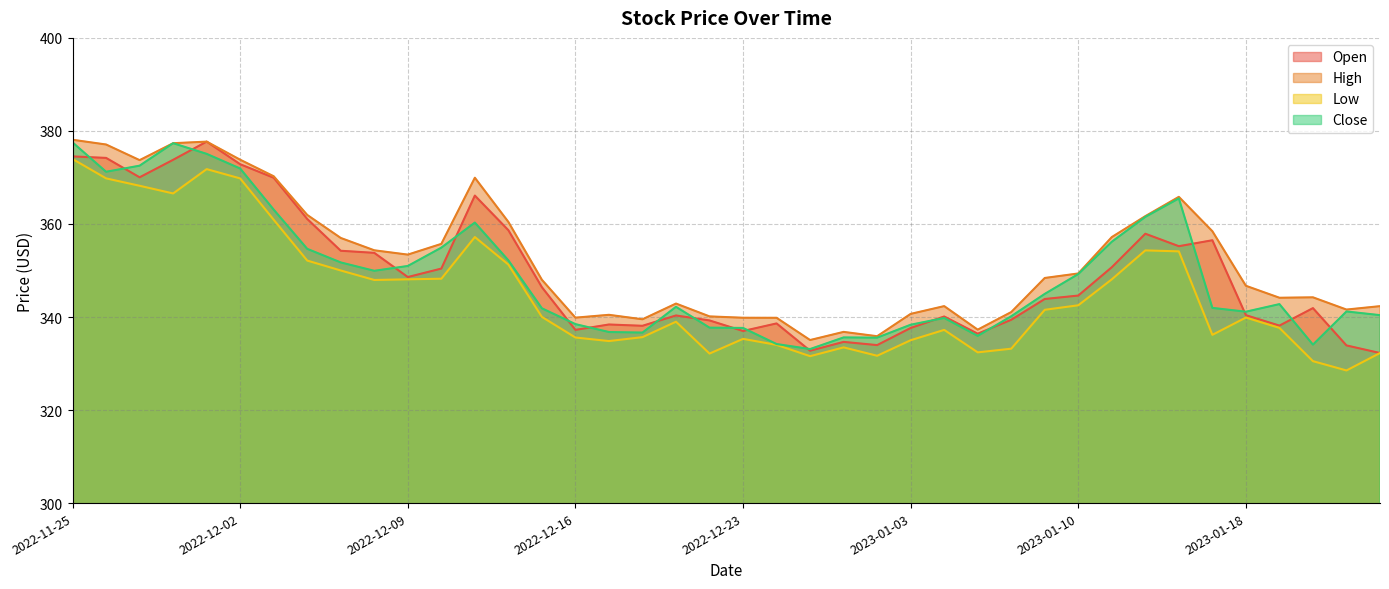

Reading right to left, what are all the values shown in this chart?

Open: 332.3	333.9	341.9	338.1	340.4	356.5	355.2	357.9	350.7	344.6	343.9	339.4	336.4	340.1	337.6	334.0	334.6	332.8	338.6	337.0	339.3	340.3	338.1	338.4	337.2	346.4	358.7	366.1	350.4	348.6	353.8	354.2	361.1	369.9	372.8	377.7	373.8	370.0	374.2	374.5
High: 342.3	341.6	344.2	344.1	346.7	358.4	365.8	361.7	357.2	349.4	348.4	341.1	337.3	342.3	340.7	335.9	336.8	335.1	339.8	339.8	340.1	342.9	339.5	340.5	339.9	348.0	360.4	369.9	355.7	353.4	354.3	357.0	361.9	370.2	373.8	377.7	377.4	373.7	377.1	378.1
Low: 332.3	328.5	330.5	337.7	339.9	336.2	354.1	354.3	348.1	342.5	341.6	333.2	332.4	337.2	335.0	331.7	333.5	331.6	334.0	335.3	332.1	339.0	335.7	334.8	335.6	340.0	351.3	357.2	348.2	348.1	348.0	350.0	352.1	360.9	369.8	371.8	366.6	368.2	369.8	374.0
Close: 340.4	341.2	334.1	342.8	341.1	342.0	365.5	361.5	356.2	349.2	345.0	340.2	335.9	339.8	338.3	335.6	335.6	333.1	334.2	337.6	337.7	342.2	336.6	336.8	338.5	341.9	352.2	360.3	354.9	351.0	349.9	351.7	354.6	363.1	371.9	375.1	377.4	372.5	371.2	377.5